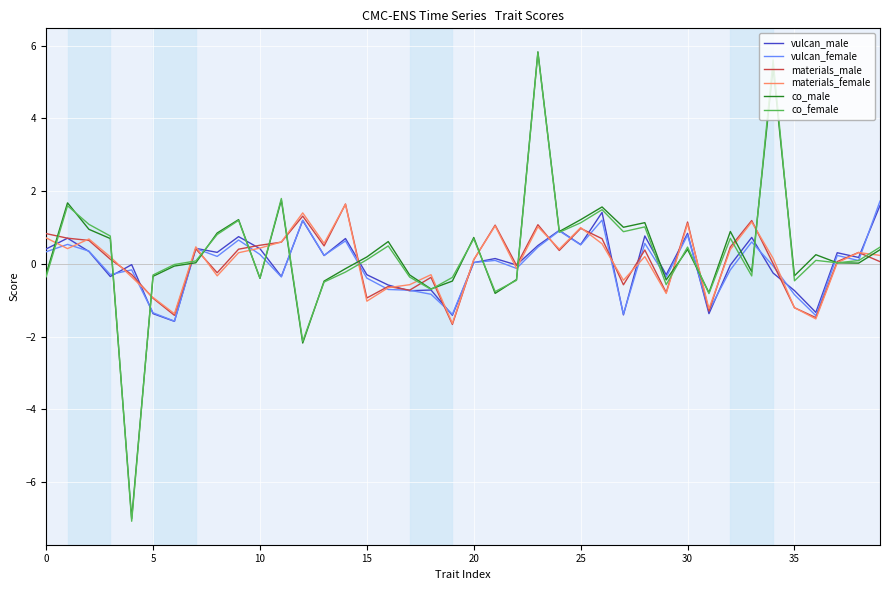

Does the chart have visible grid lines?

Yes